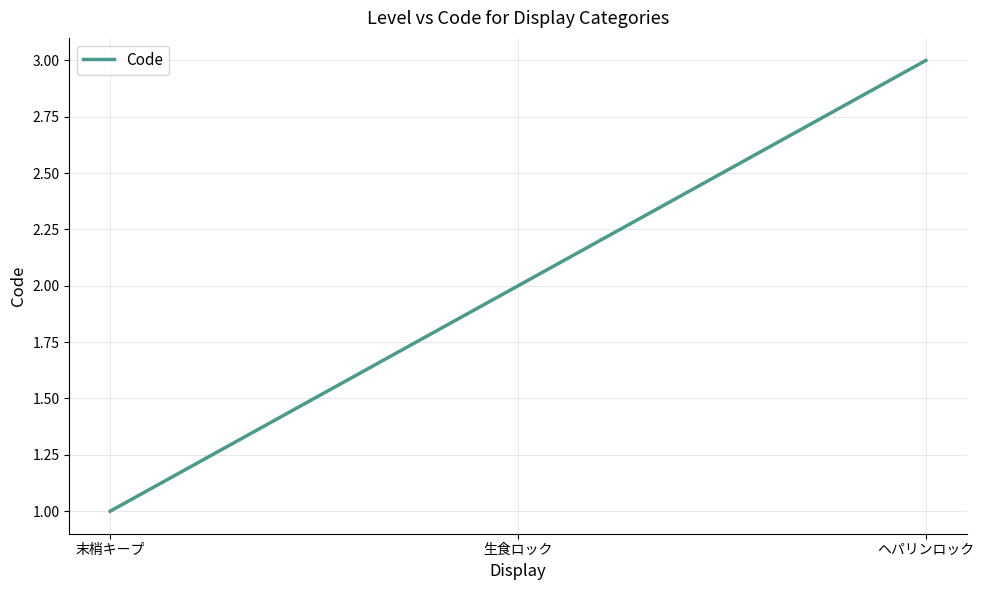

What is the change in value from 末梢キープ to ヘパリンロック?

+2